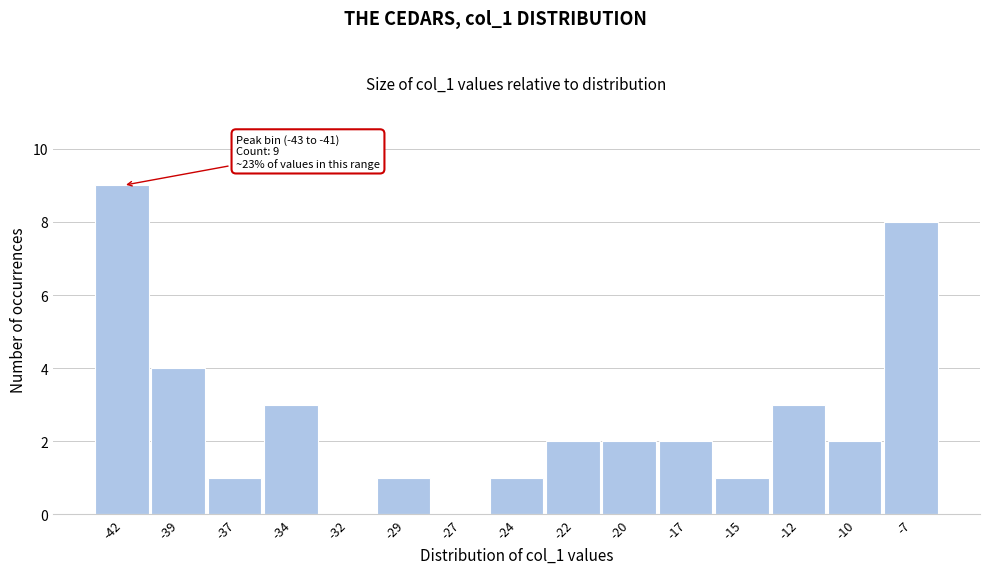

Reading right to left, what are all the values shown in this chart?

-7=8	-10=2	-12=3	-15=1	-17=2	-20=2	-22=2	-24=1	-27=0	-29=1	-32=0	-34=3	-37=1	-39=4	-42=9